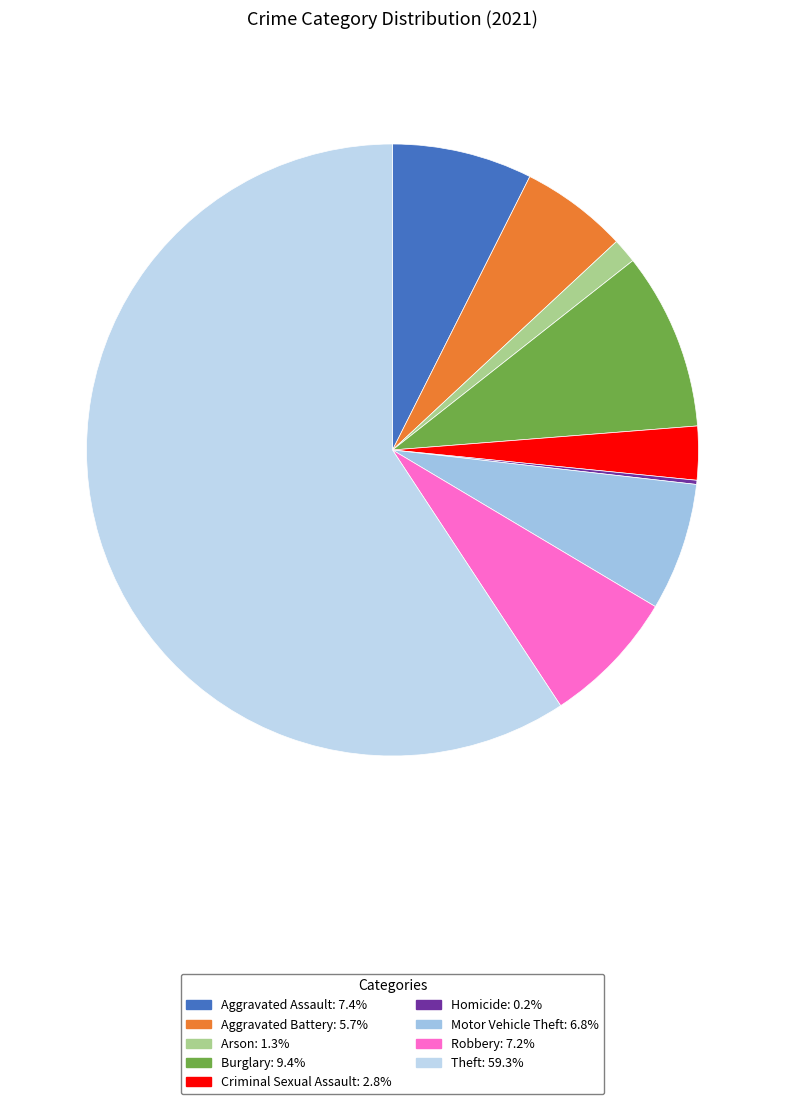

Count the number of slices in the pie.

9